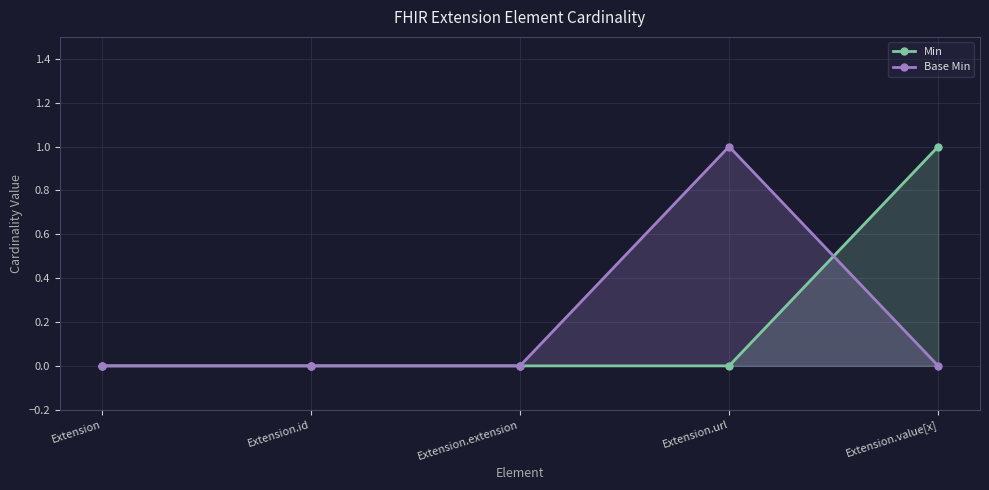

The Min series shows 0 at Extension.extension. True or false?

True